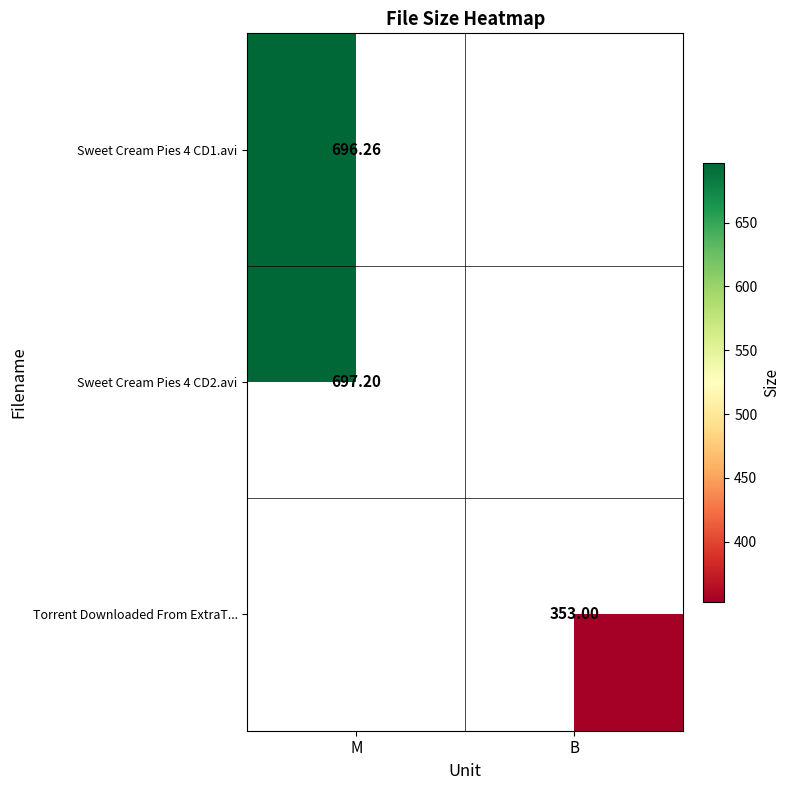

At which label does Sweet Cream Pies 4 CD1.avi reach its minimum?

M